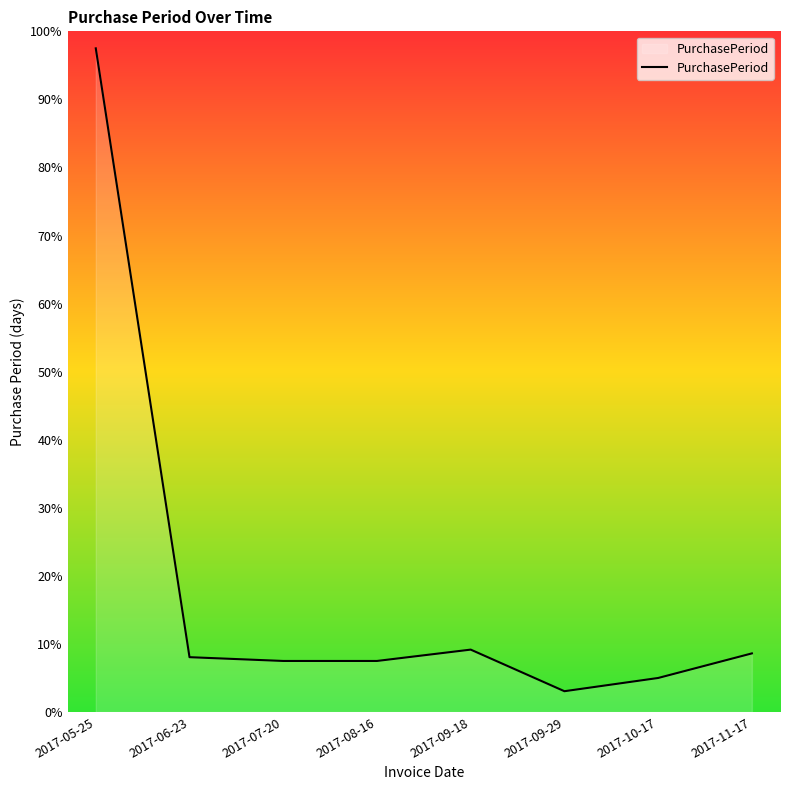

At which label is the value closest to 181?

2017-09-18